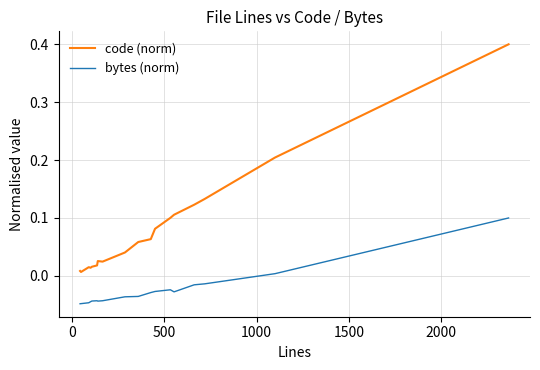

True or false: bytes (norm) and code (norm) cross at least once.

False